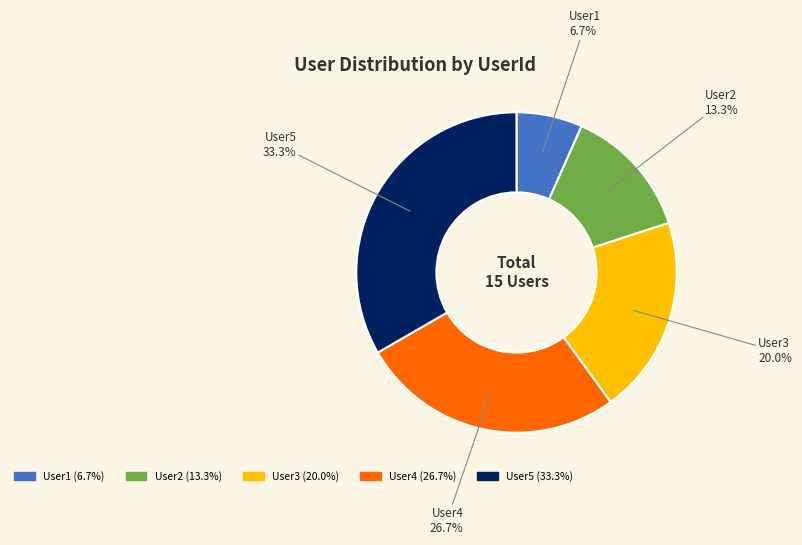

The User1 slice represents 7% of the pie. True or false?

True